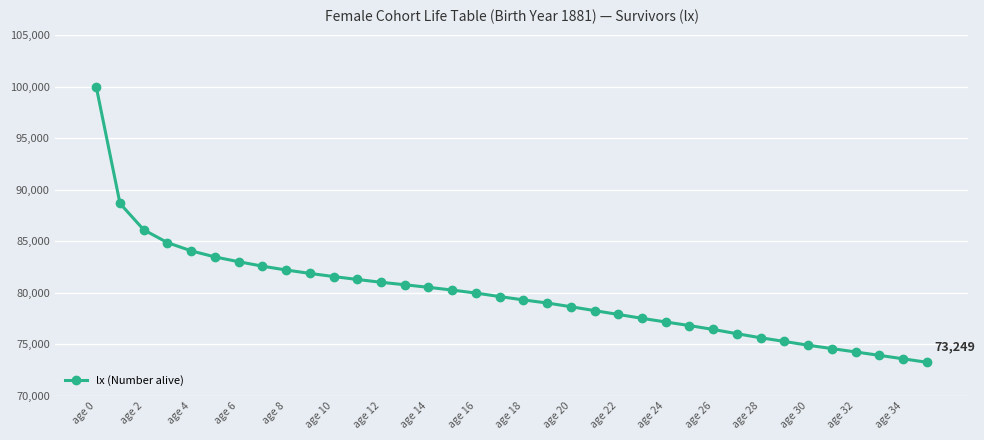

What is the value of the 6th point from the left?

83482